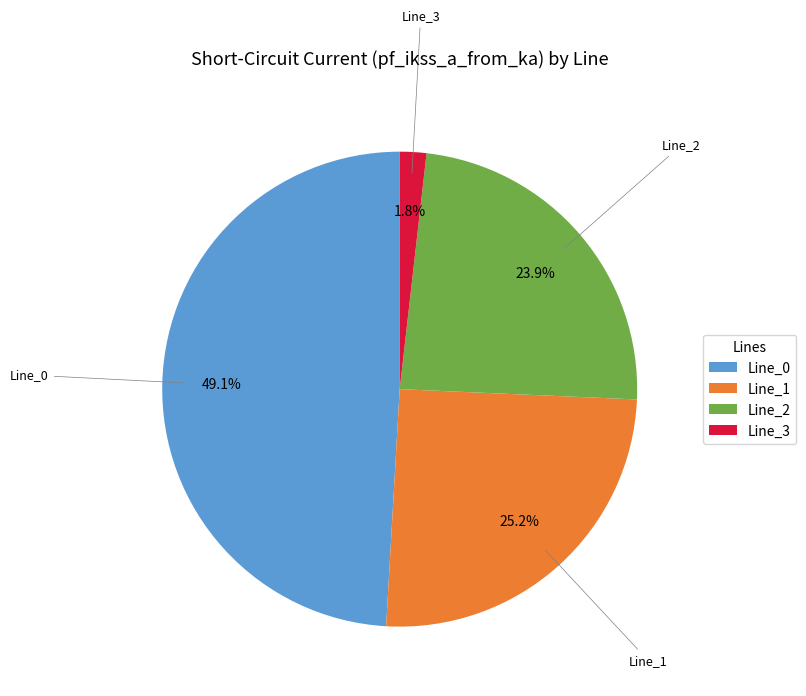

Is there a majority slice in this chart?

No